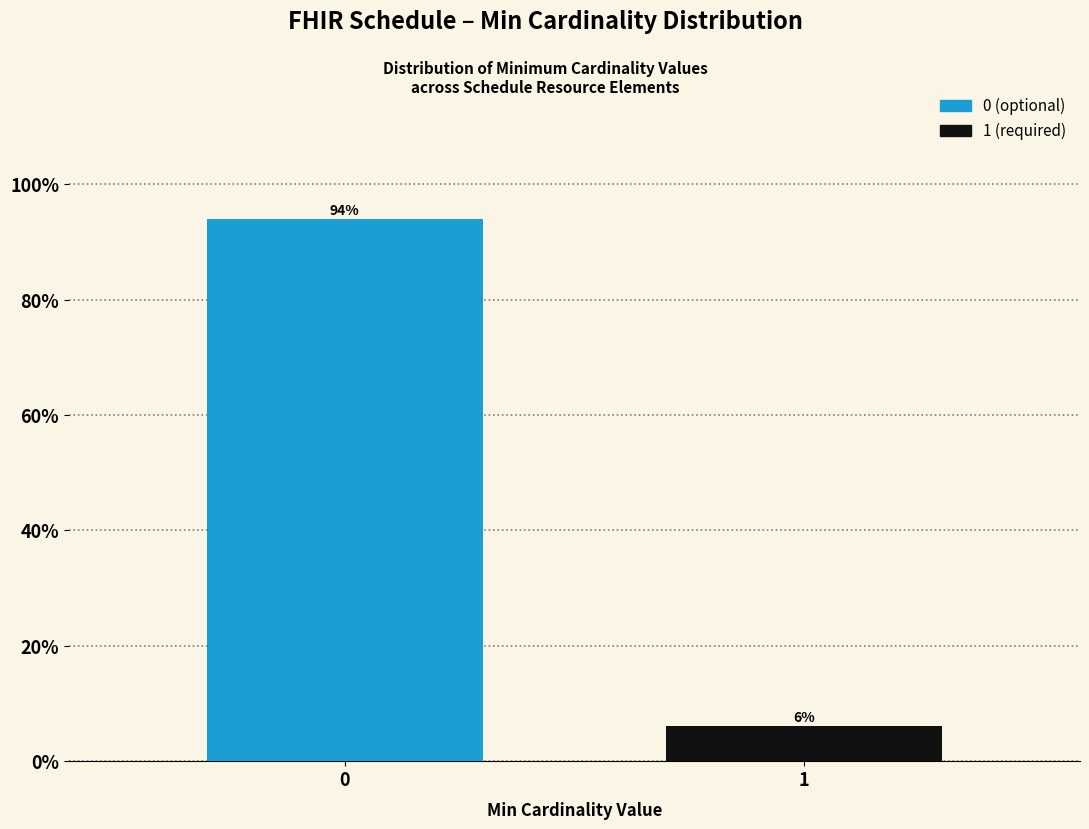

The value at 0 is 25.7. True or false?

False